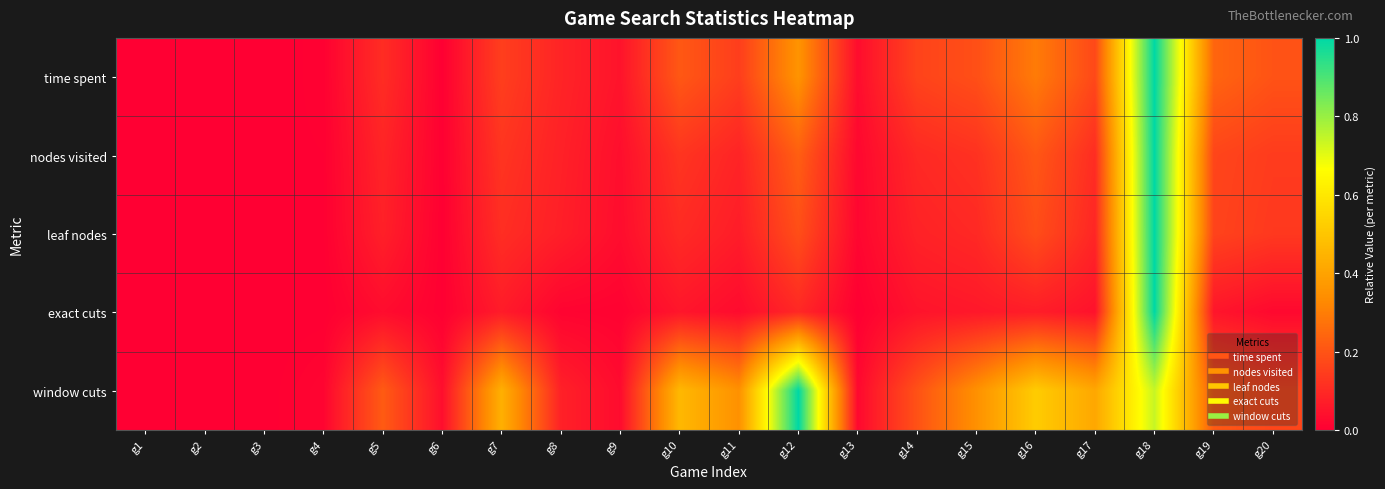

What is the maximum value shown in the chart?

1.0